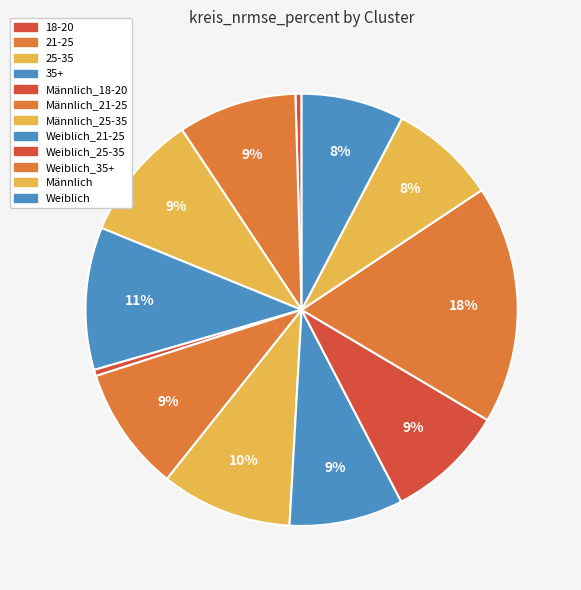

What is the largest slice in the pie chart?

AlterWithinGender/Weiblich_35+